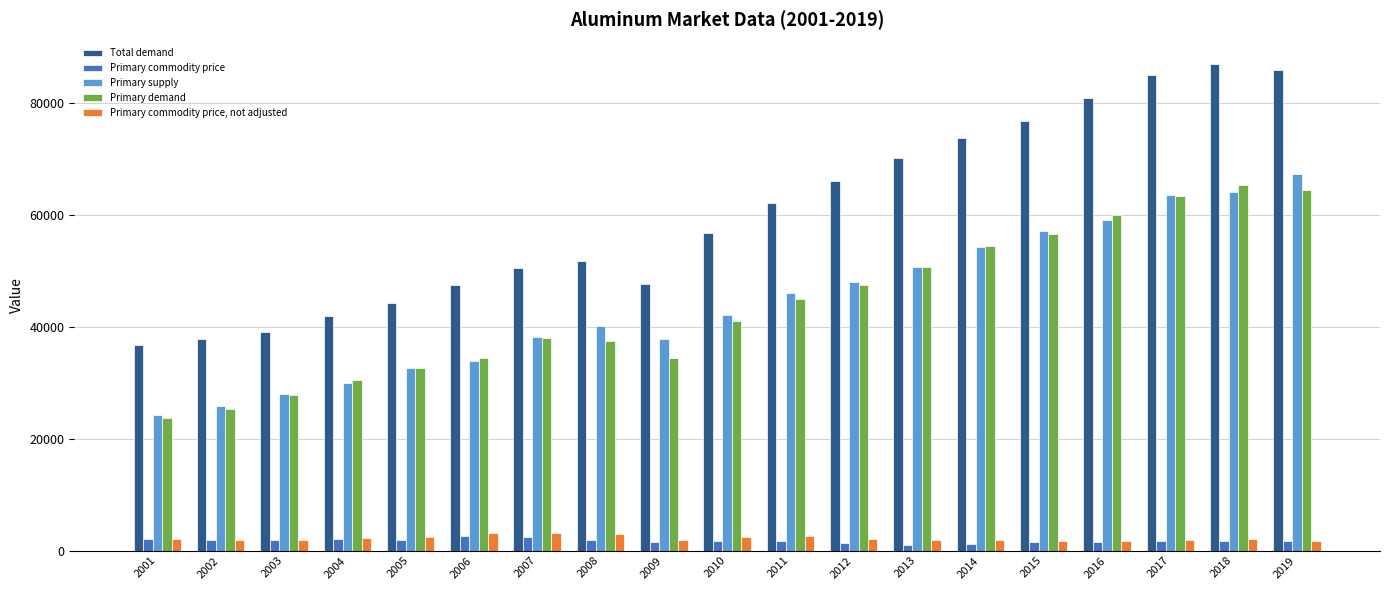

List the series in order of their peak value, highest first.

Total demand, Primary supply, Primary demand, Primary commodity price, not adjusted, Primary commodity price